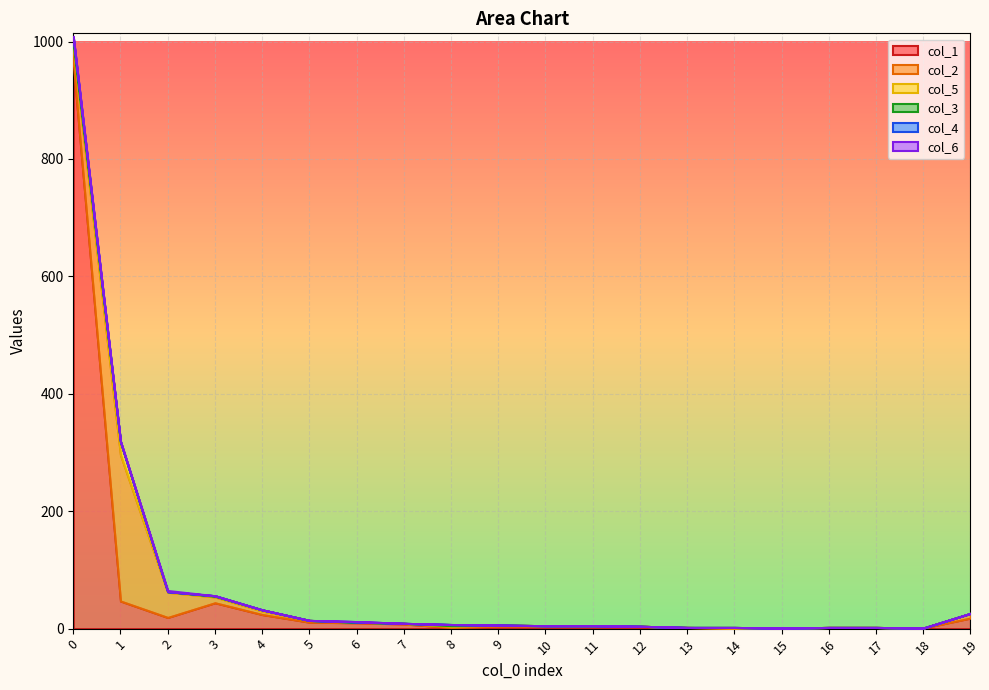

True or false: col_2 and col_4 cross at least once.

False